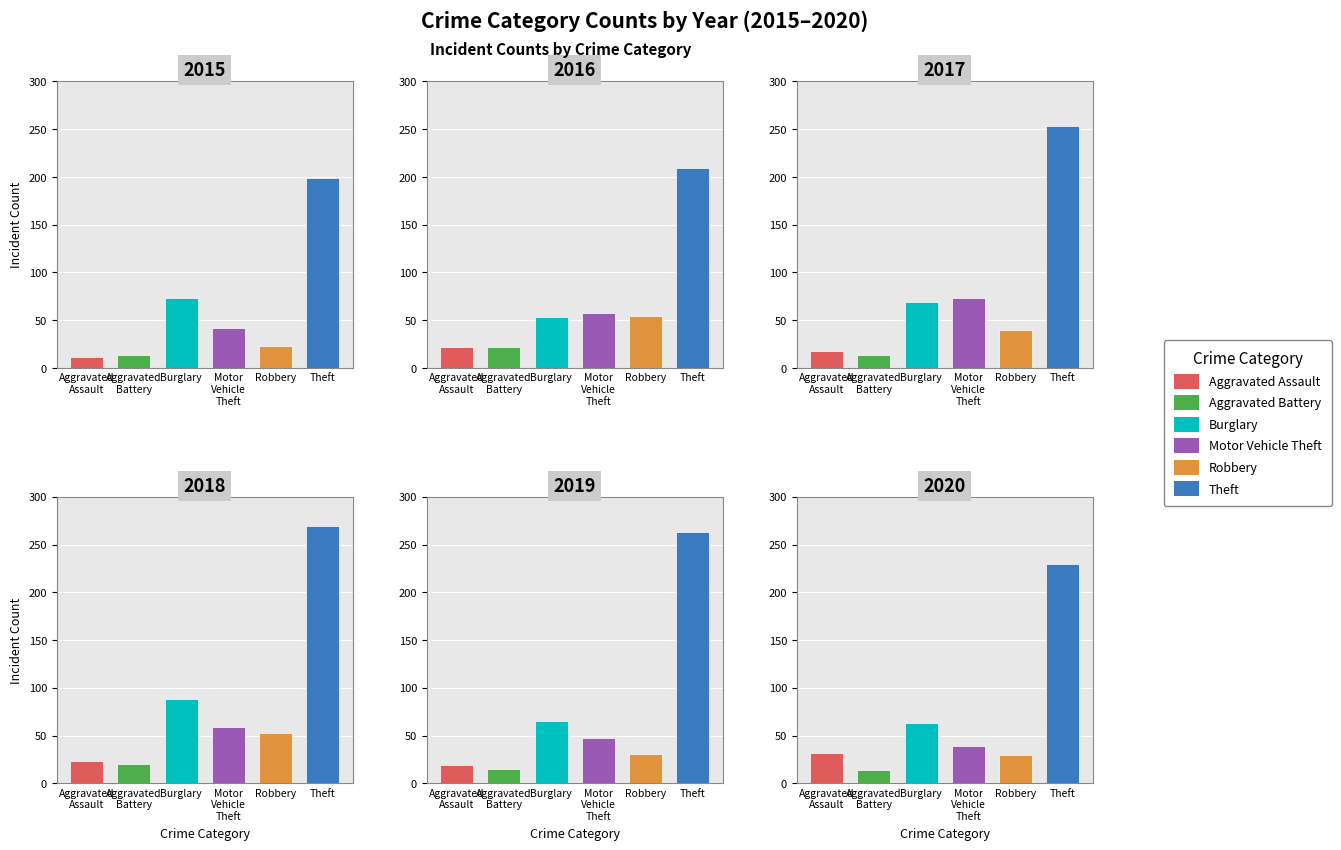

What is the minimum value for Robbery?

23